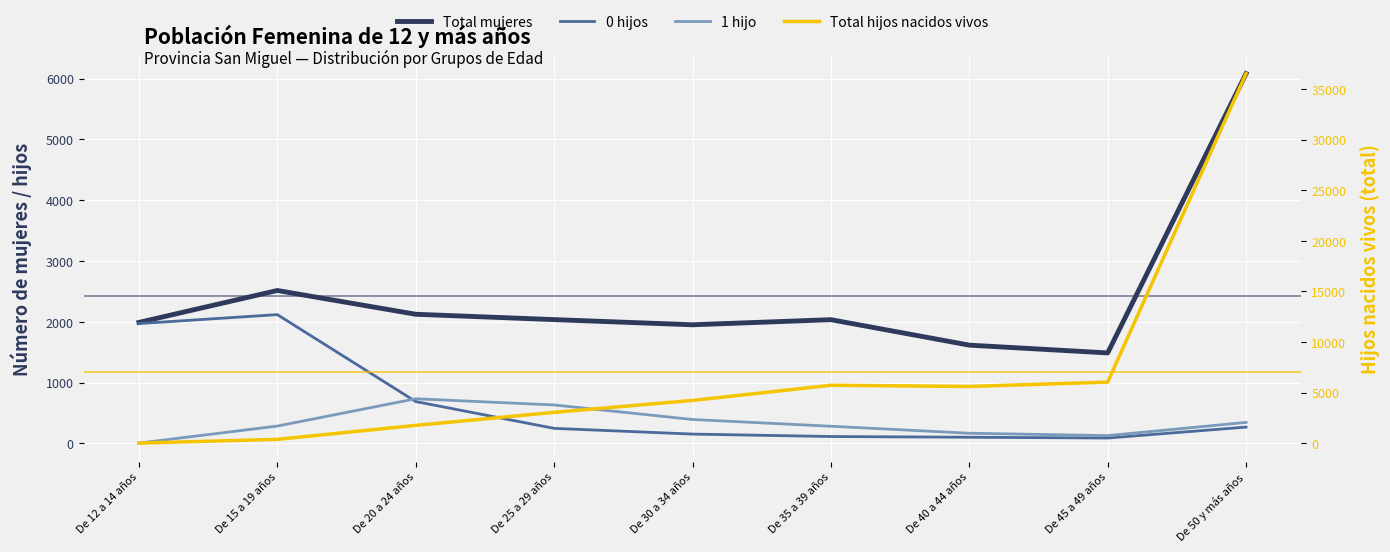

What is the sum of all Total mujeres values?

21847